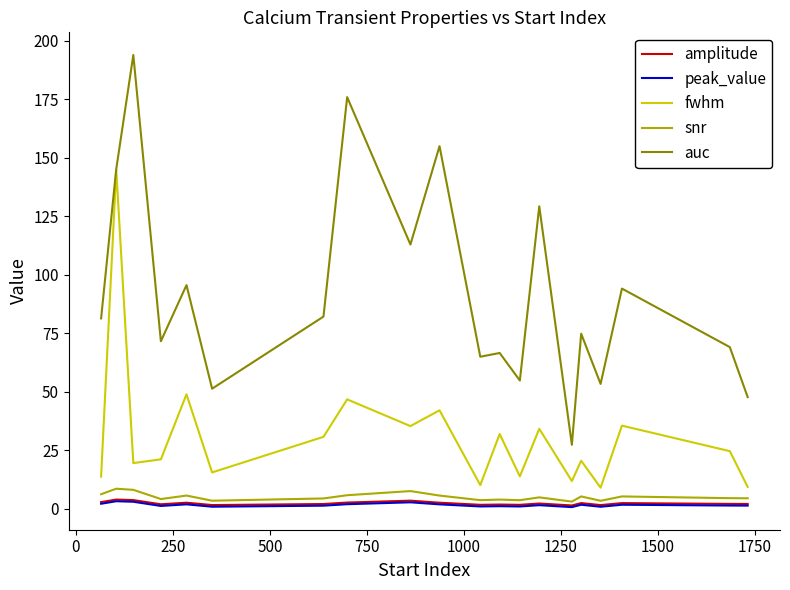

Which series has the widest spread of values?

auc